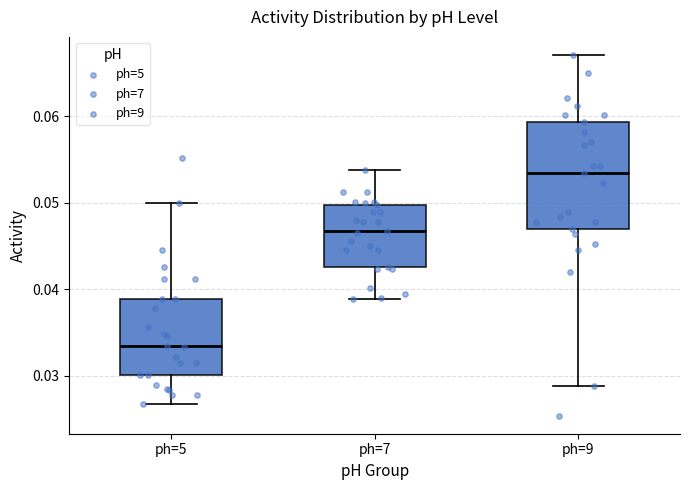

Reading left to right, read every box against the y-axis: the position of its median line, the range the box covers, and the ends of its whiskers. The values are not printed on the chart, so give them approximately, as read against the axis.

ph=5: median 0.033, box 0.030 to 0.039, whiskers 0.027 to 0.050
ph=7: median 0.047, box 0.043 to 0.050, whiskers 0.039 to 0.054
ph=9: median 0.053, box 0.047 to 0.059, whiskers 0.029 to 0.067